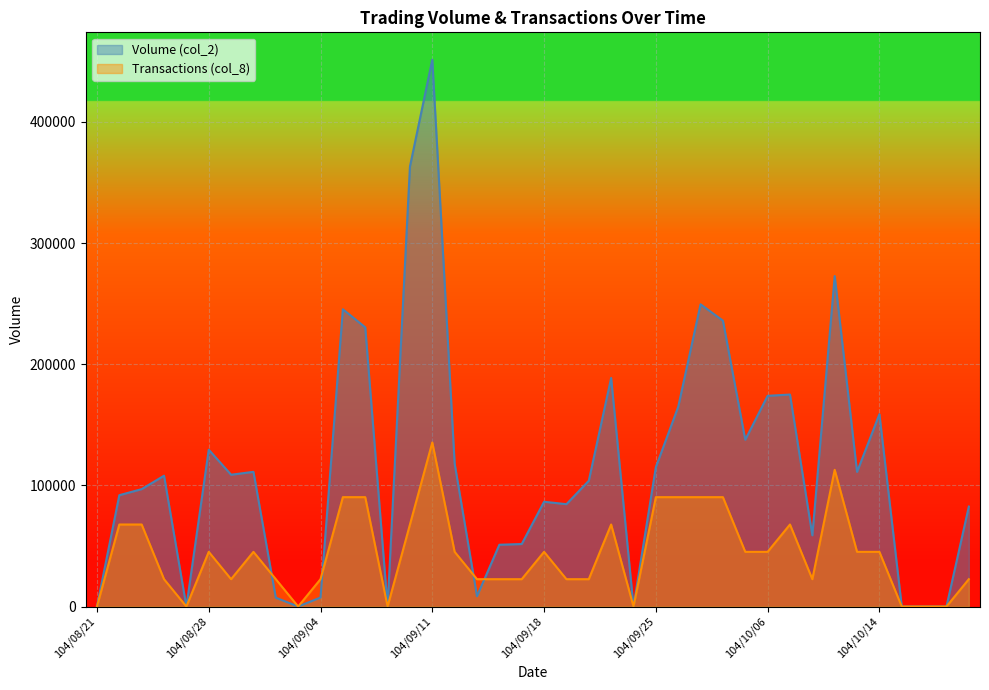

What is the value of the Transactions (col_8) point at the 36th from the left?

45145.0